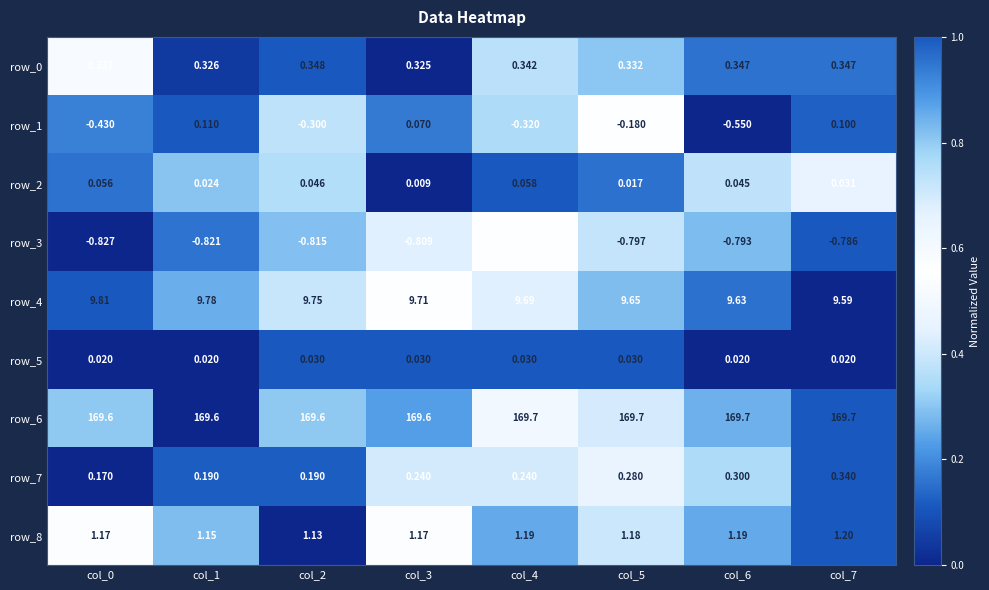

Which category has the highest value in the row_1 series?

col_1